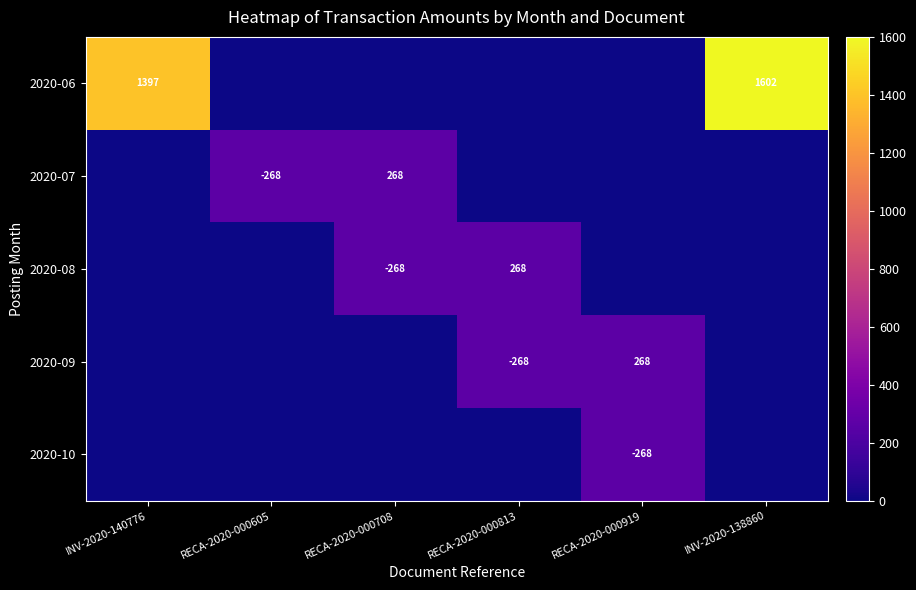

The 2020-07 series shows 130 at RECA-2020-000708. True or false?

False